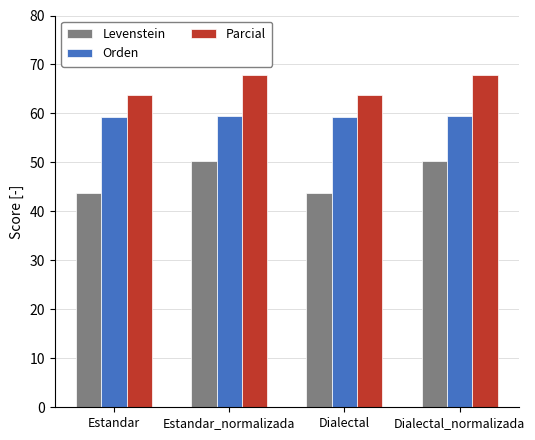

What is the value of the Levenstein bar at the 2nd from the left?

50.3